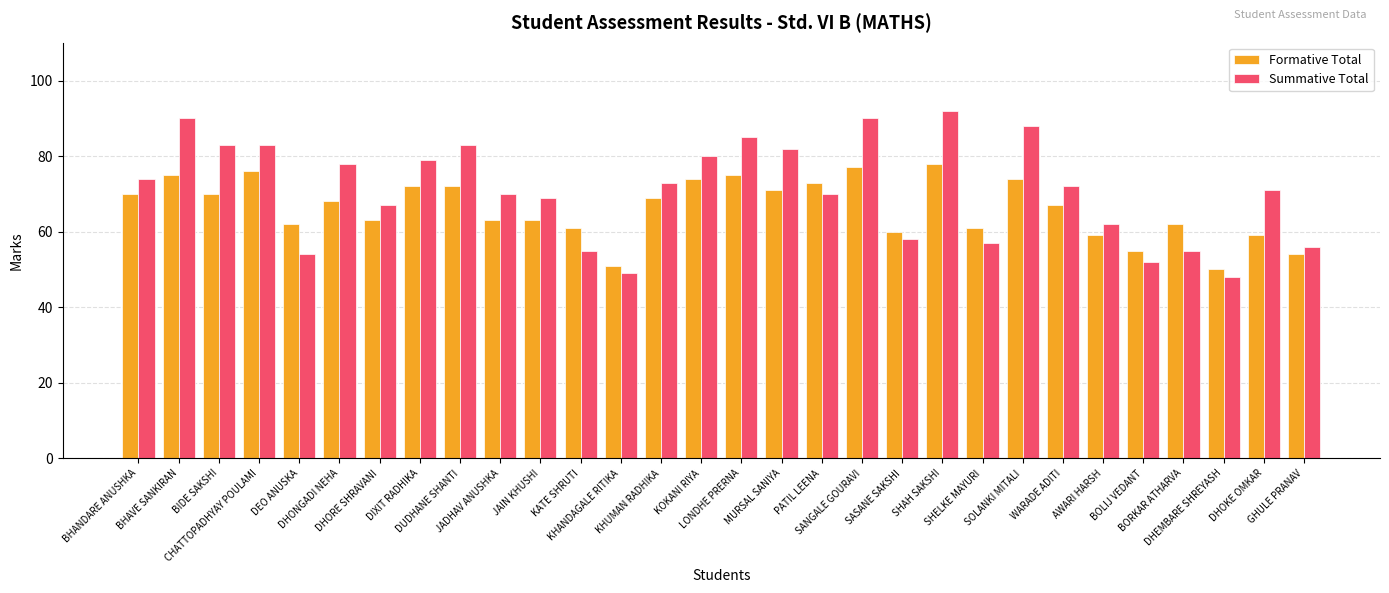

What are all the series names shown in the legend?

Formative Total, Summative Total